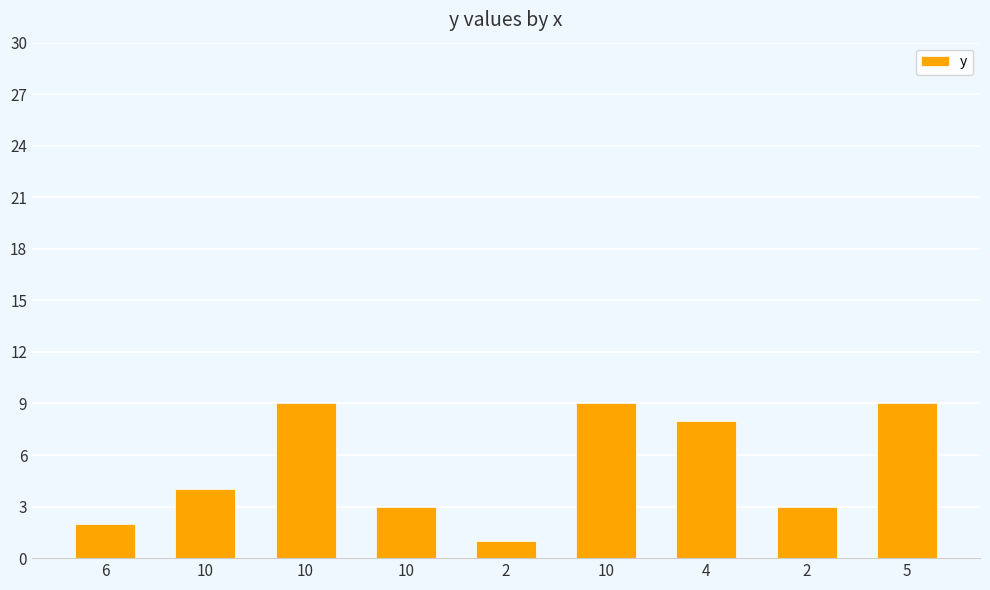

Approximately how many times larger is the value at 5 compared to 10?

3.0